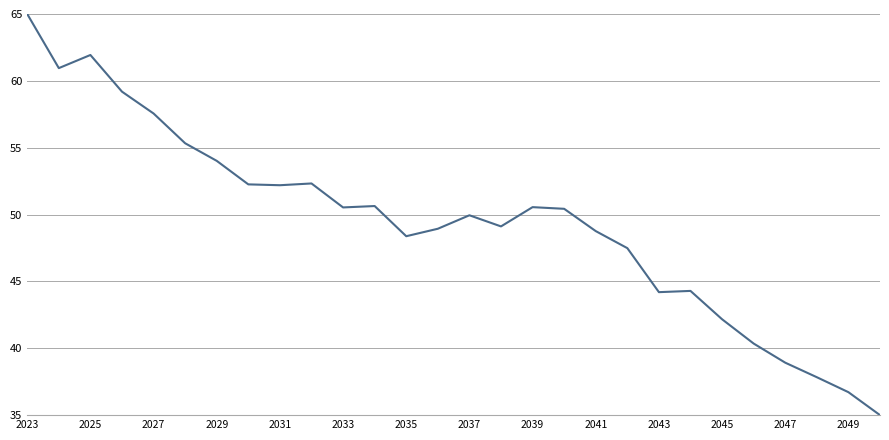

What is the greatest value displayed?

65.0